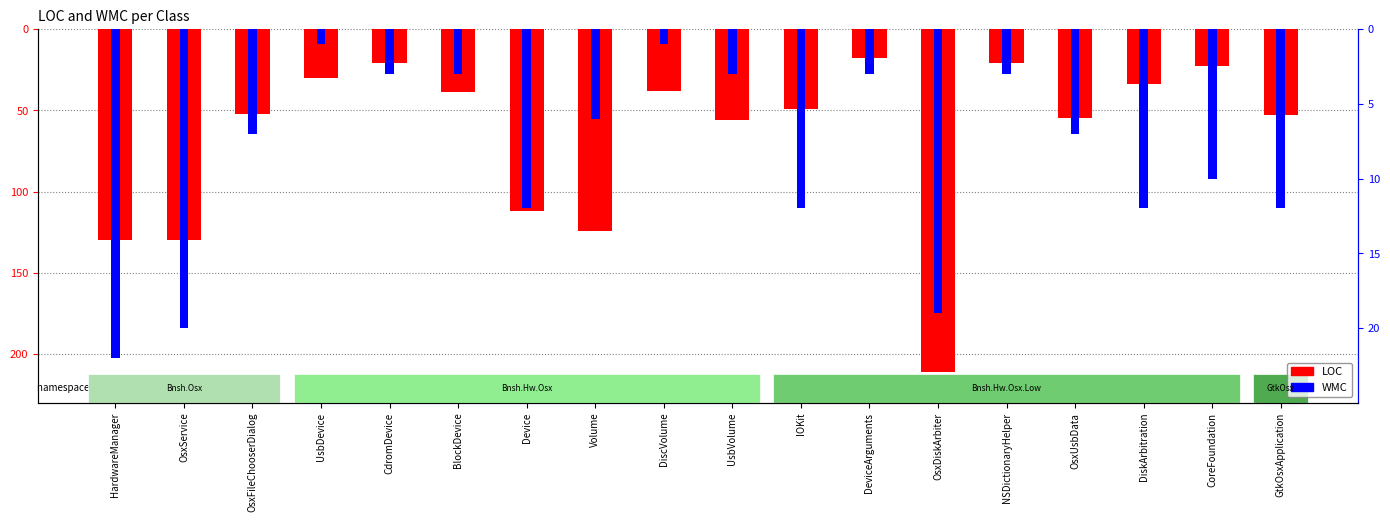

How many series are shown in this chart?

2